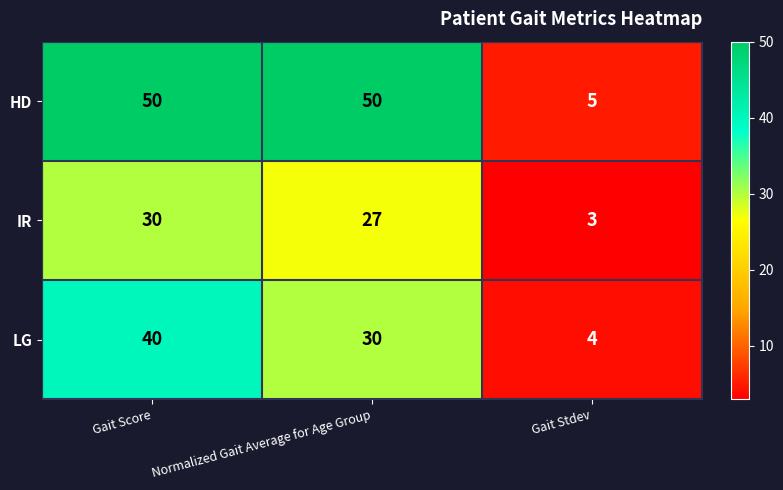

Rank the categories by LG value from lowest to highest.

Gait Stdev, Normalized Gait Average for Age Group, Gait Score